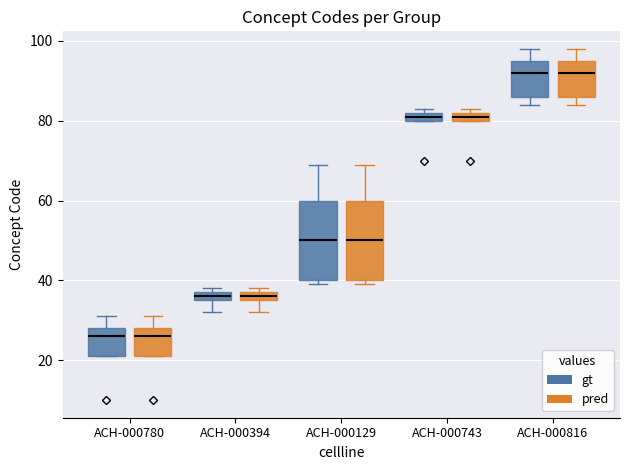

Where is the lower edge of the box for ACH-000816 (pred) on the y-axis? The values are not printed on the chart, so give them approximately, as read against the axis.

86